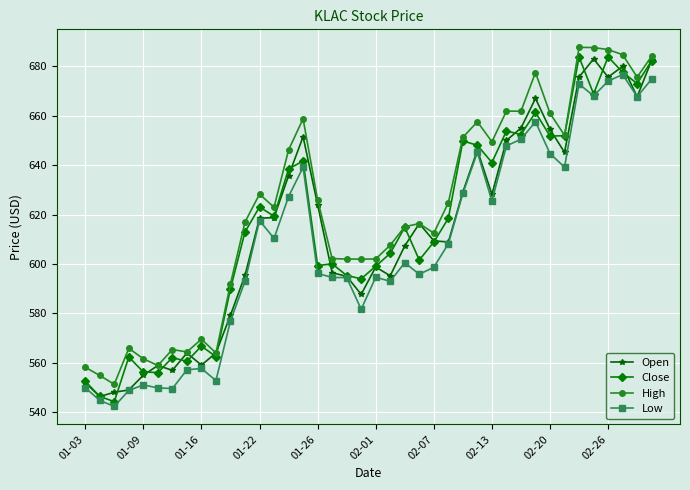

How many values in the Close series are below 614?

20